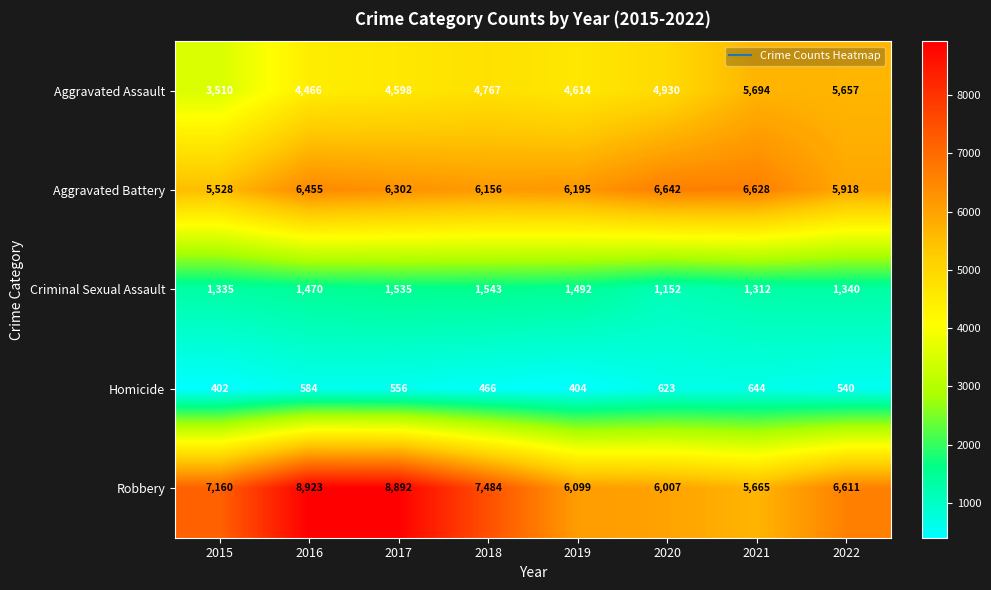

Which category has the highest value in the Aggravated Battery series?

2020